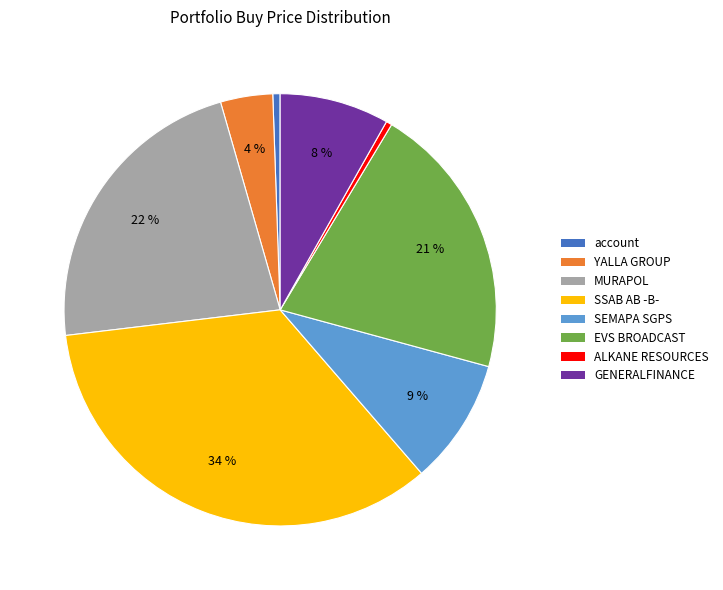

To the nearest percent, what is the difference between the largest and smallest slice percentages?

34%